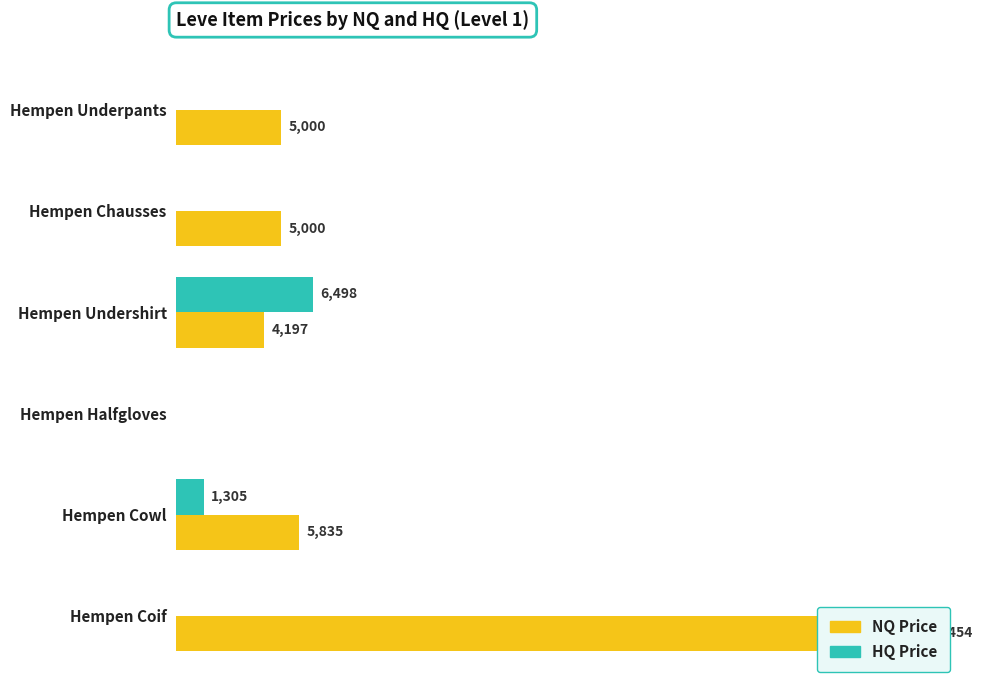

Which series has the largest total across all categories?

NQ Price